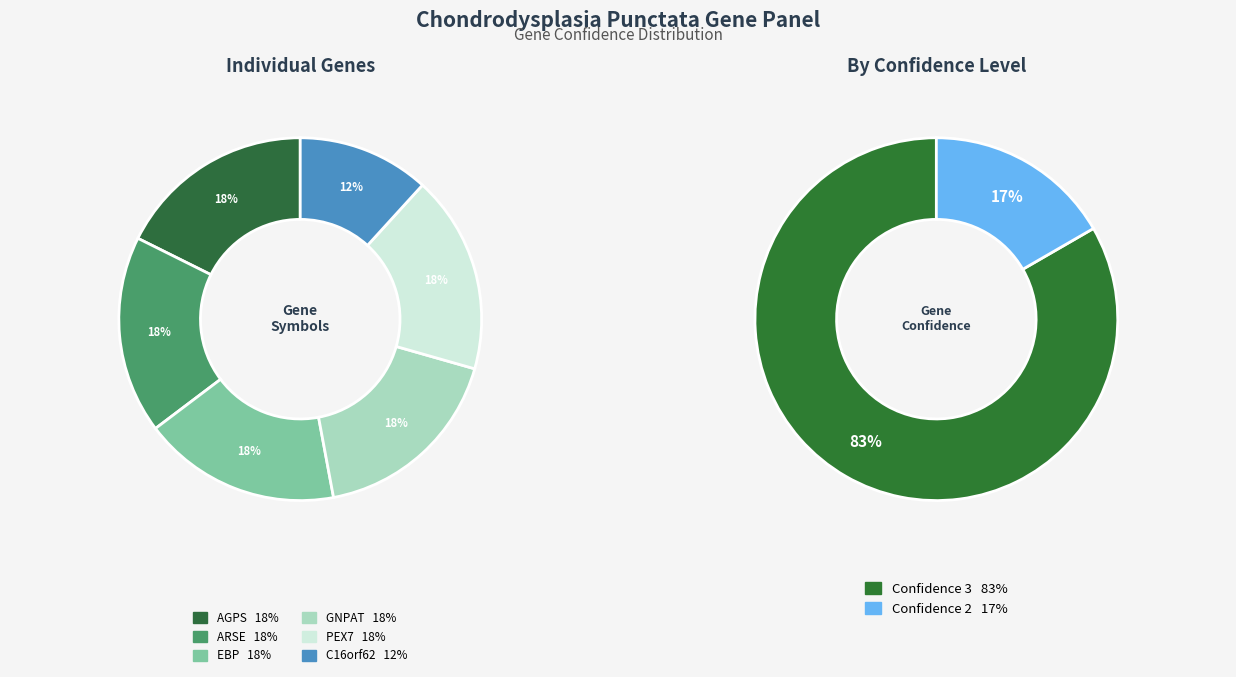

What portion of the pie excludes AGPS?

82.4%